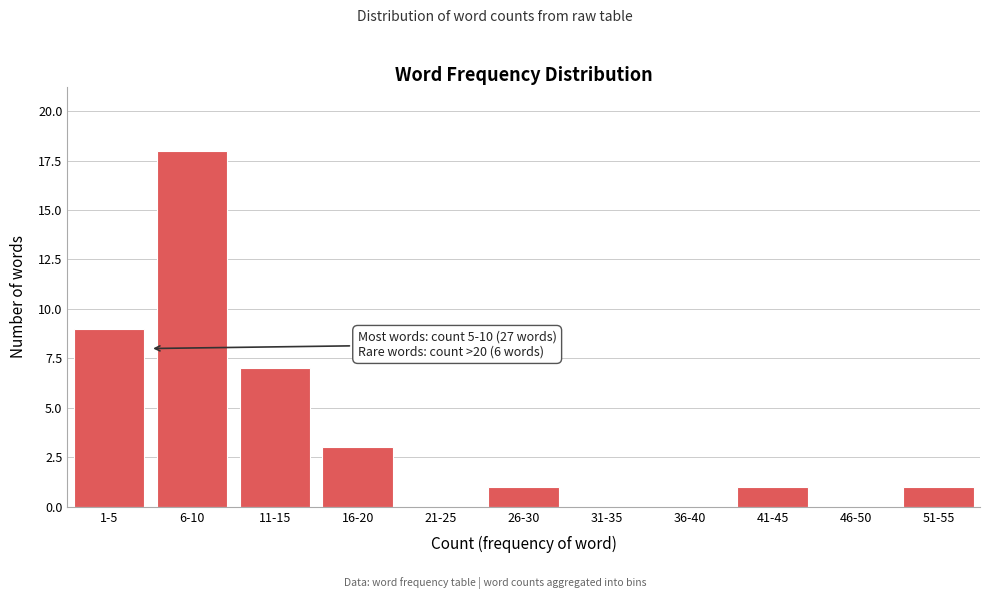

Reading left to right, list all the values displayed in this chart.

1-5=9	6-10=18	11-15=7	16-20=3	21-25=0	26-30=1	31-35=0	36-40=0	41-45=1	46-50=0	51-55=1